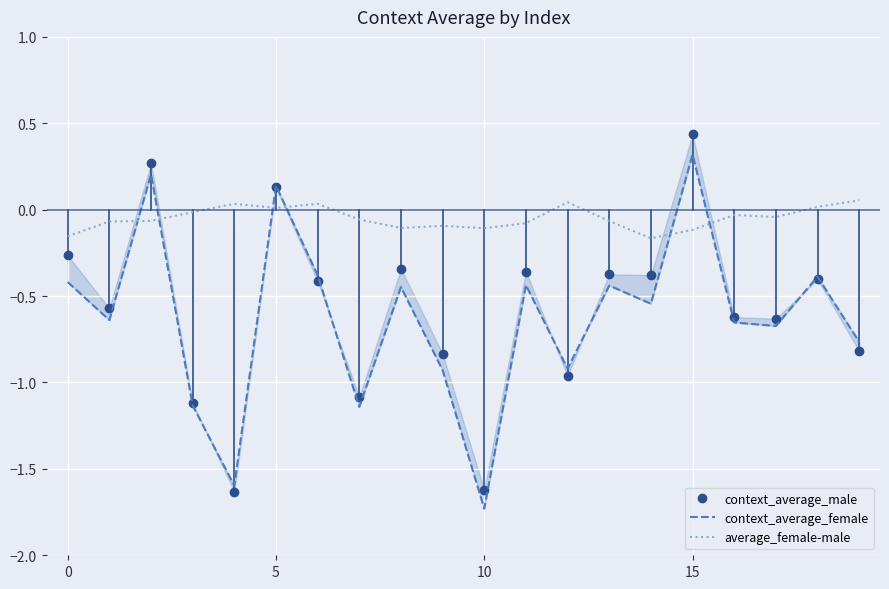

What is the total value across all series at 13?

-0.9